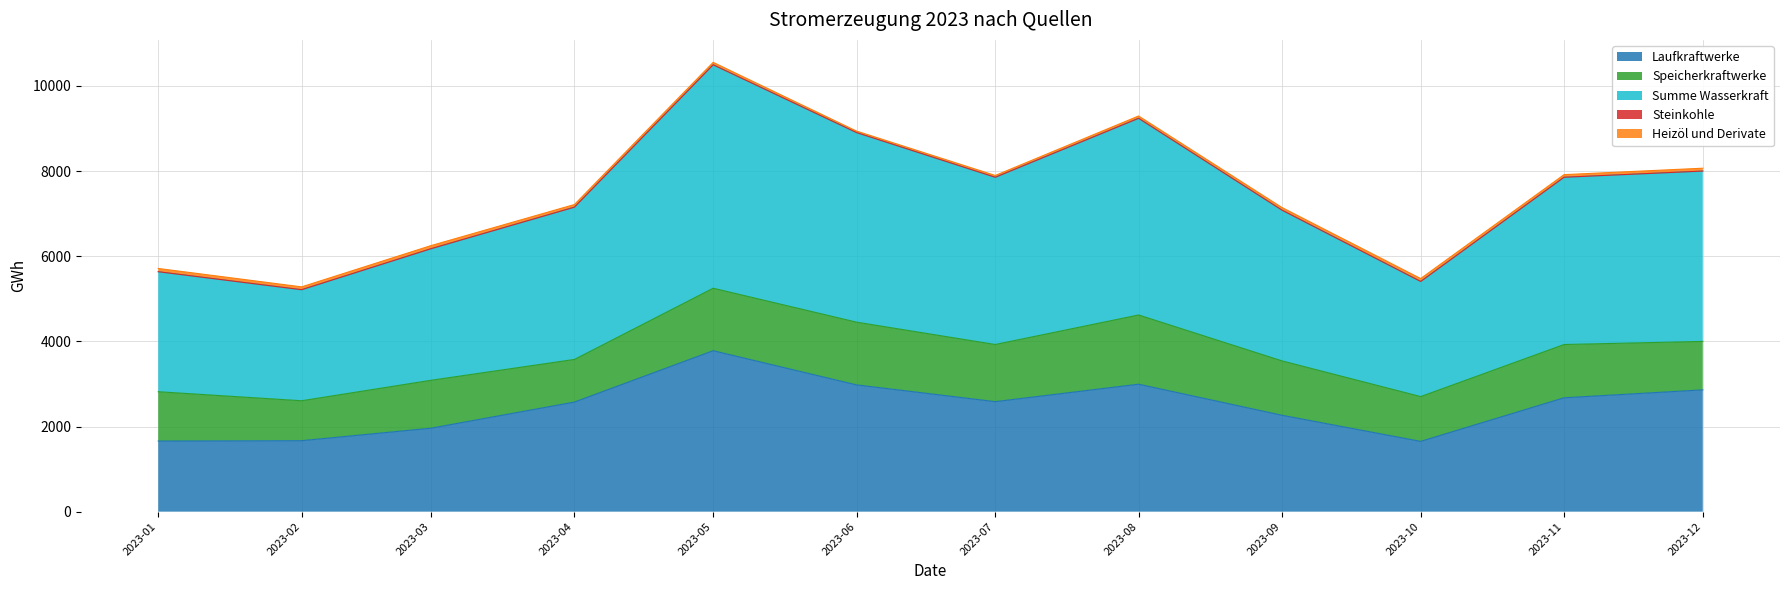

How many data points in Summe Wasserkraft are above 3926?

6